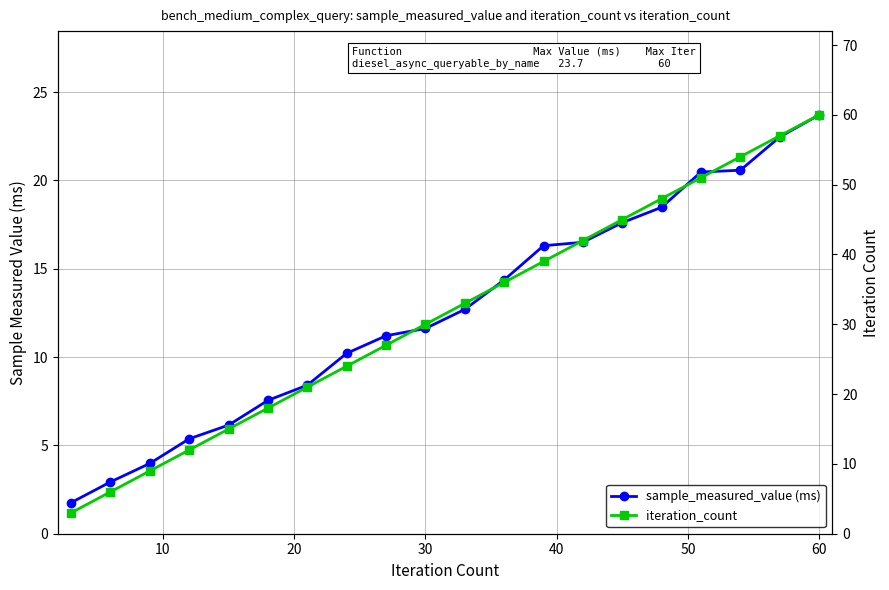

True or false: sample_measured_value (ms) and iteration_count cross at least once.

False